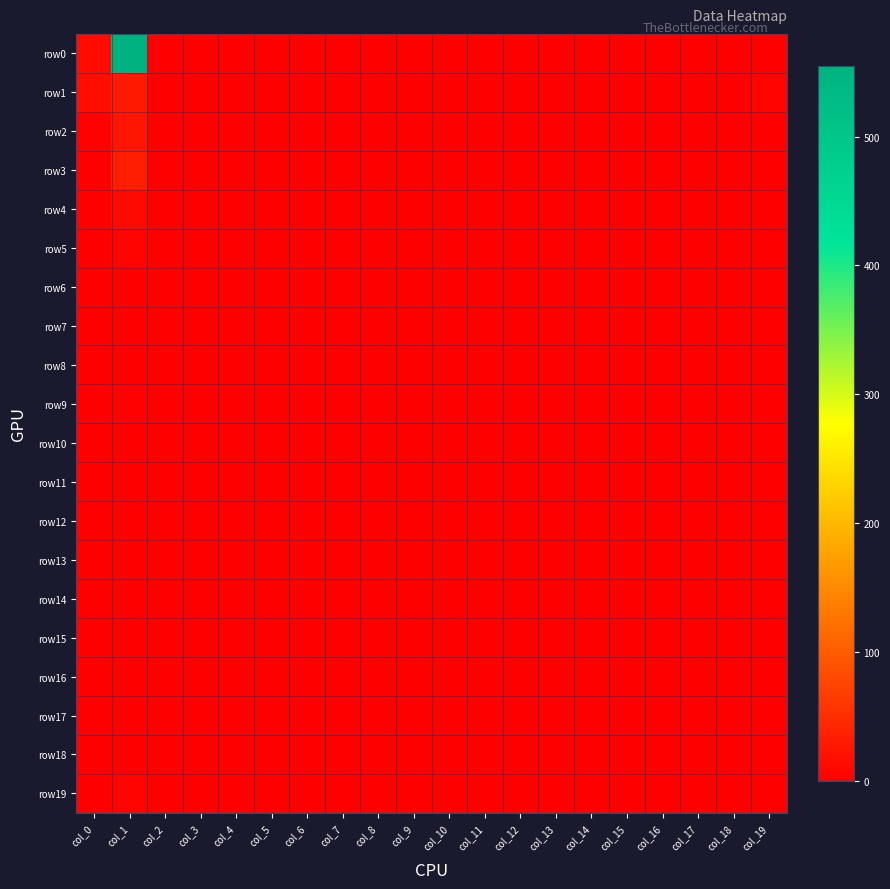

Rank the series by their maximum value, from lowest to highest.

row13, row18, row6, row8, row10, row11, row14, row16, row17, row7, row12, row15, row9, row5, row19, row4, row2, row1, row3, row0